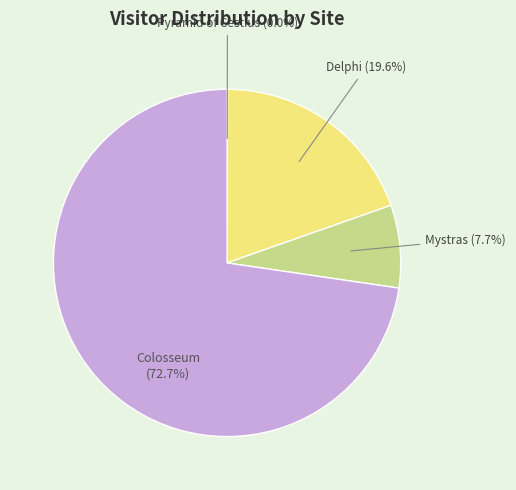

Does any single category account for the majority?

Yes